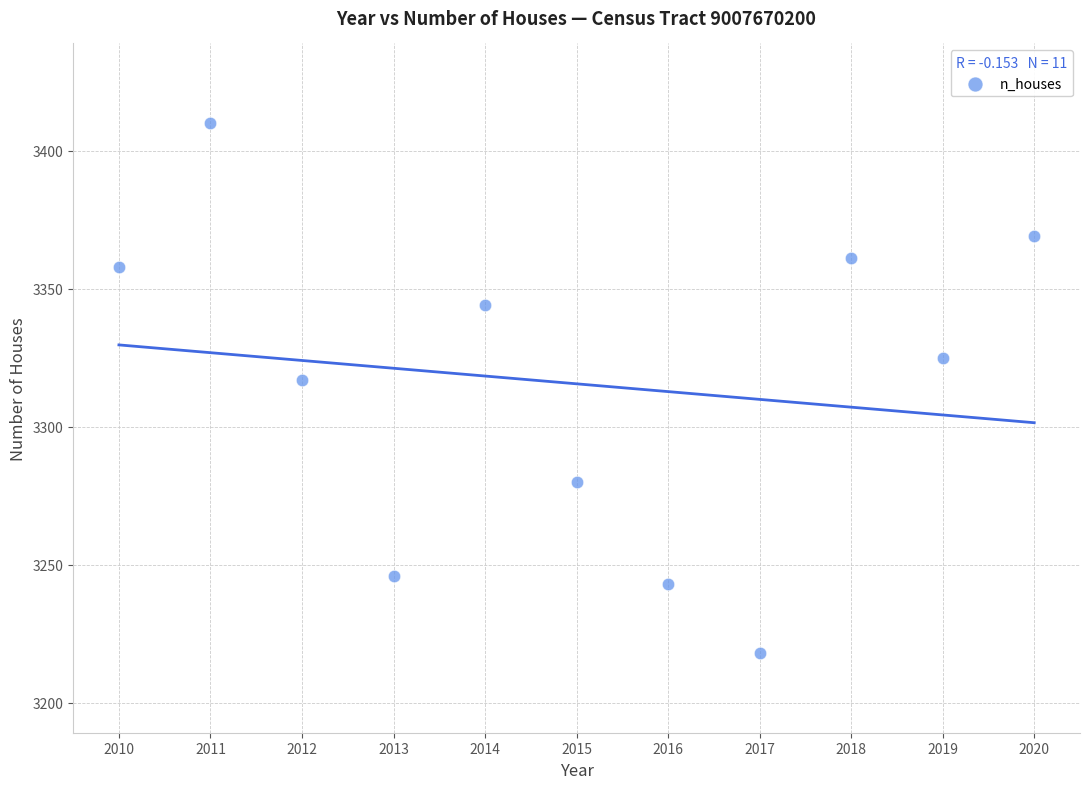

What is the average X value?

2015